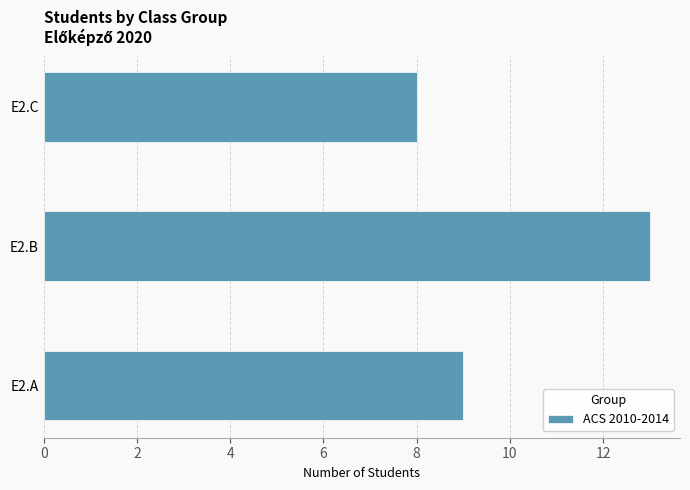

Reading bottom to top, transcribe all the data shown in this chart.

E2.A=9	E2.B=13	E2.C=8